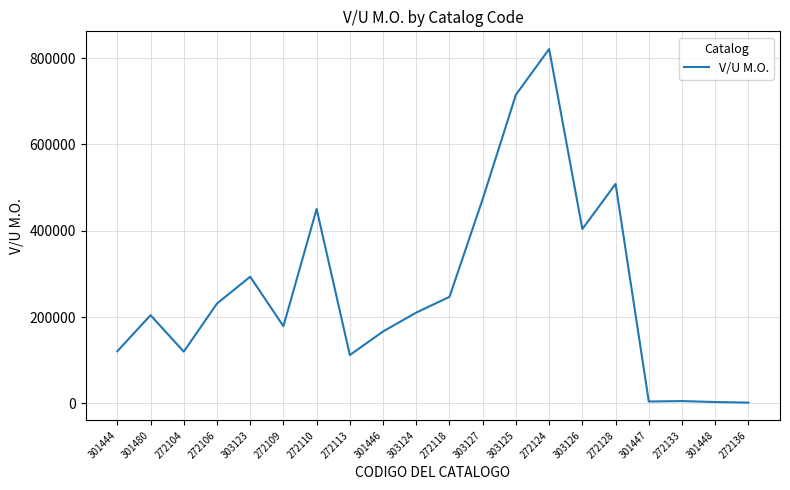

Count the number of categories in the chart.

20